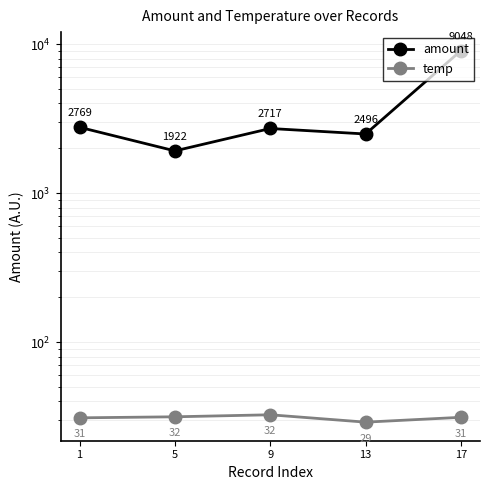

At how many categories does at least one series exceed 2002?

4